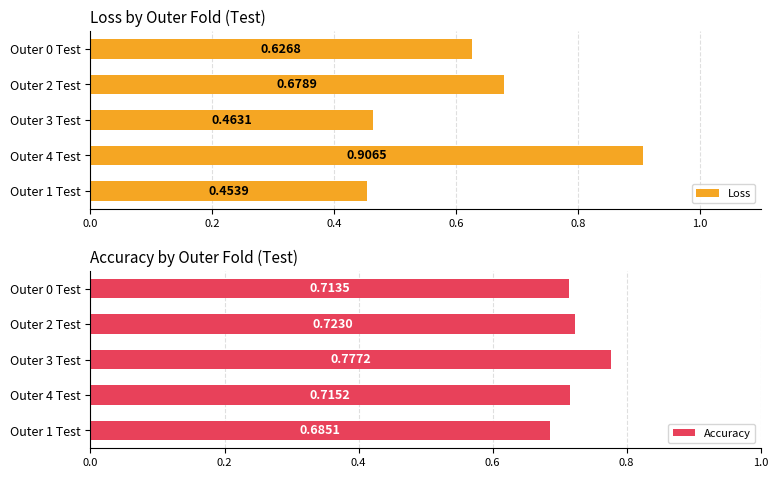

What is the sum of all Accuracy values?

3.6